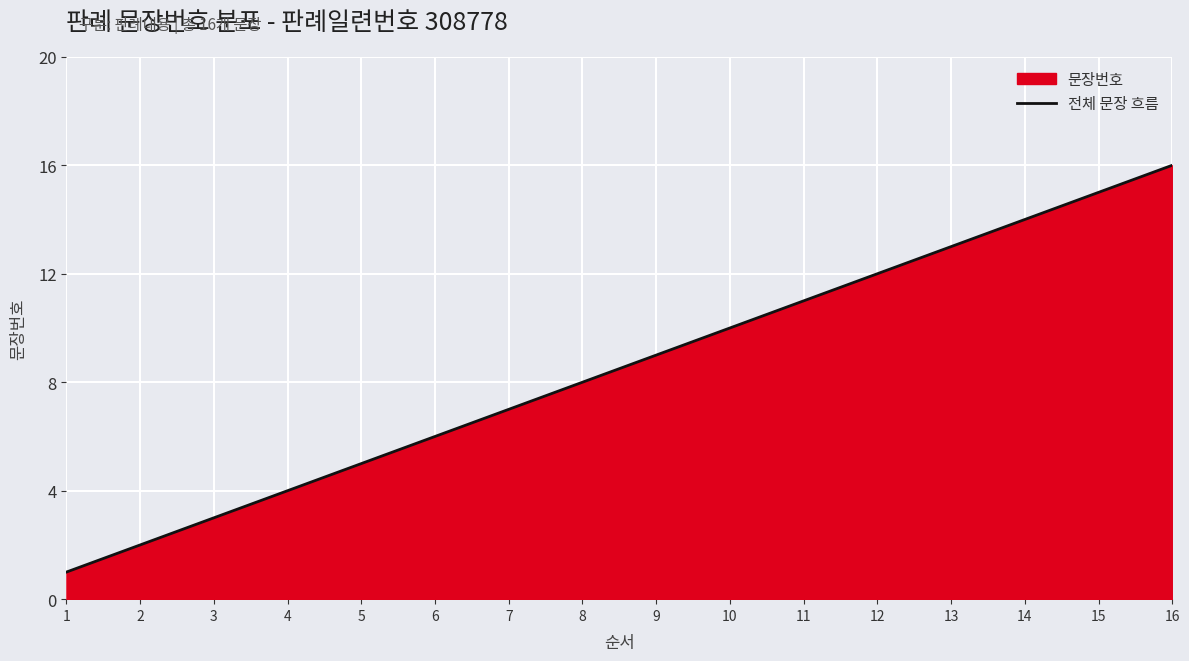

List the labels in order of value, smallest first.

1, 2, 3, 4, 5, 6, 7, 8, 9, 10, 11, 12, 13, 14, 15, 16